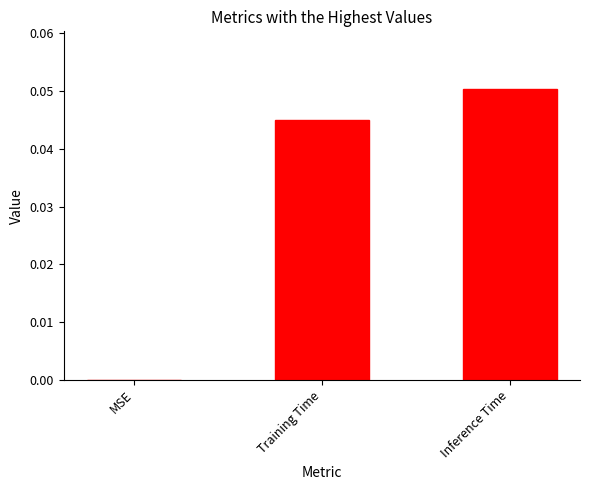

At which category does the chart reach its peak across all series?

Inference Time